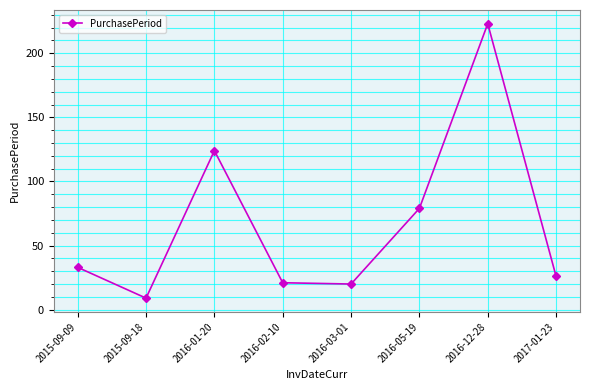

Which category has the lowest value across all series?

2015-09-18